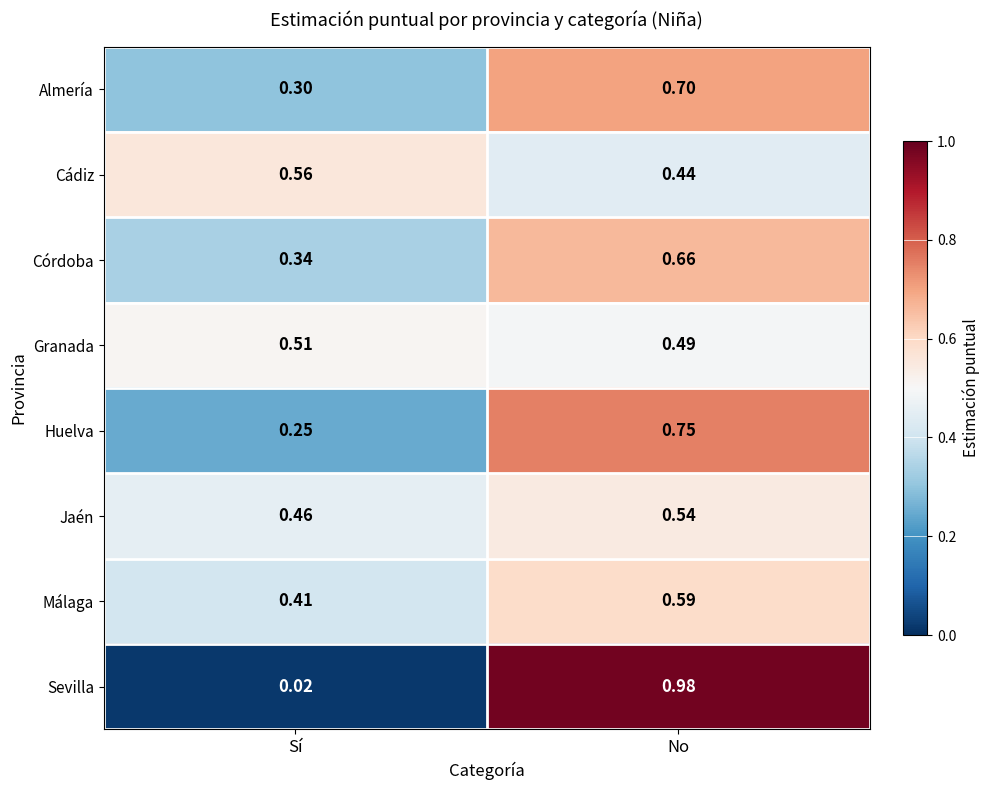

At which category does the chart reach its peak across all series?

No